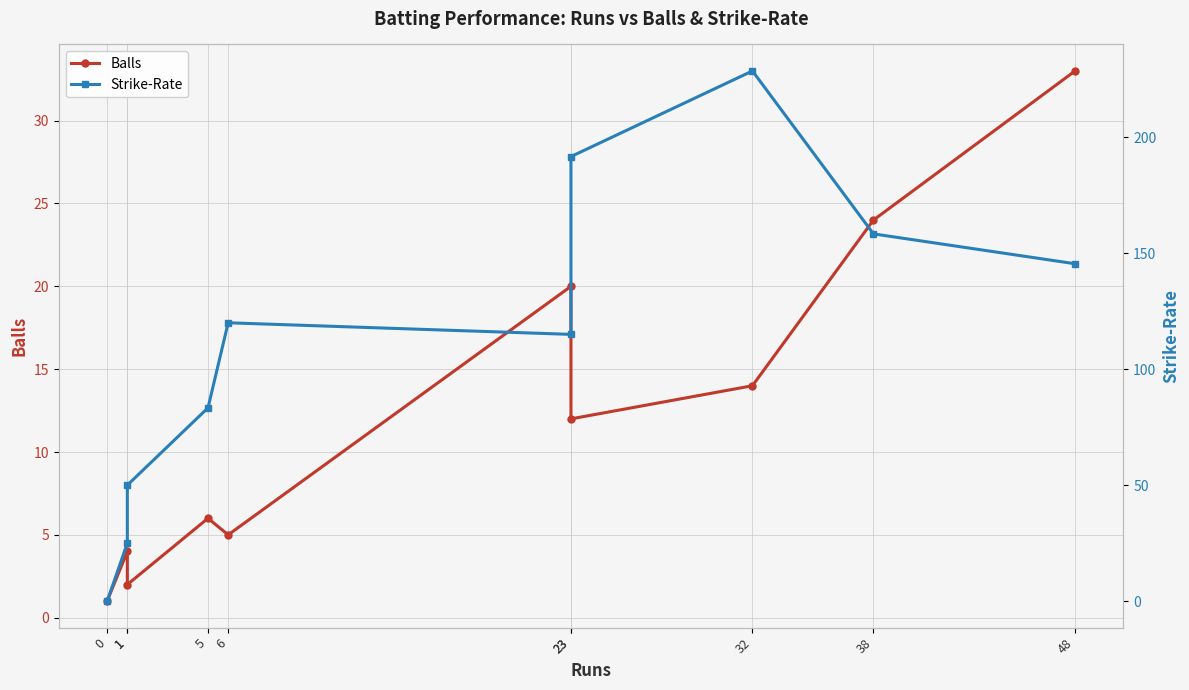

What is the spread (max minus min) of values at 6?

115.0